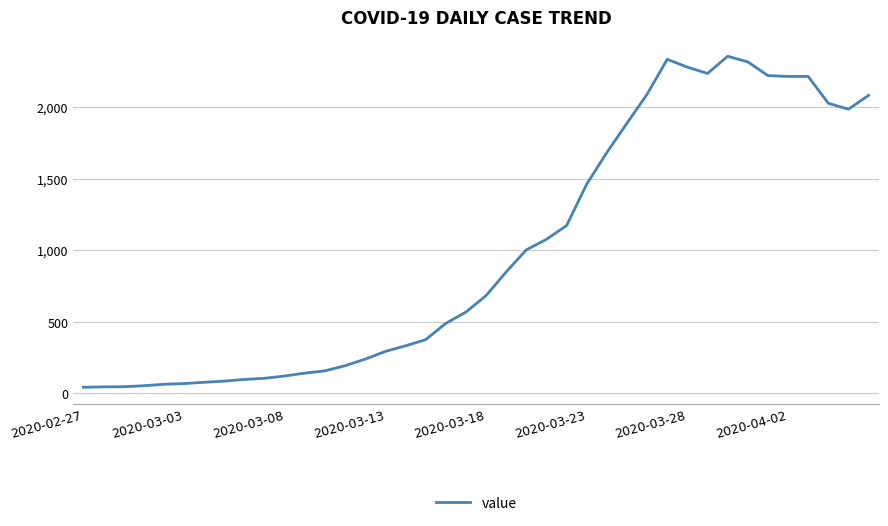

What is the maximum value shown in the chart?

2356